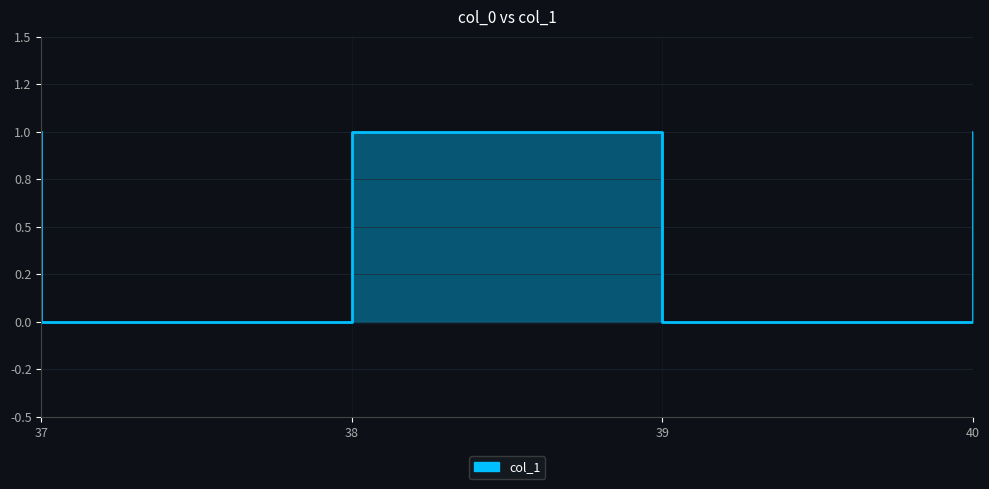

Which has a higher value, 39 or 40?

39